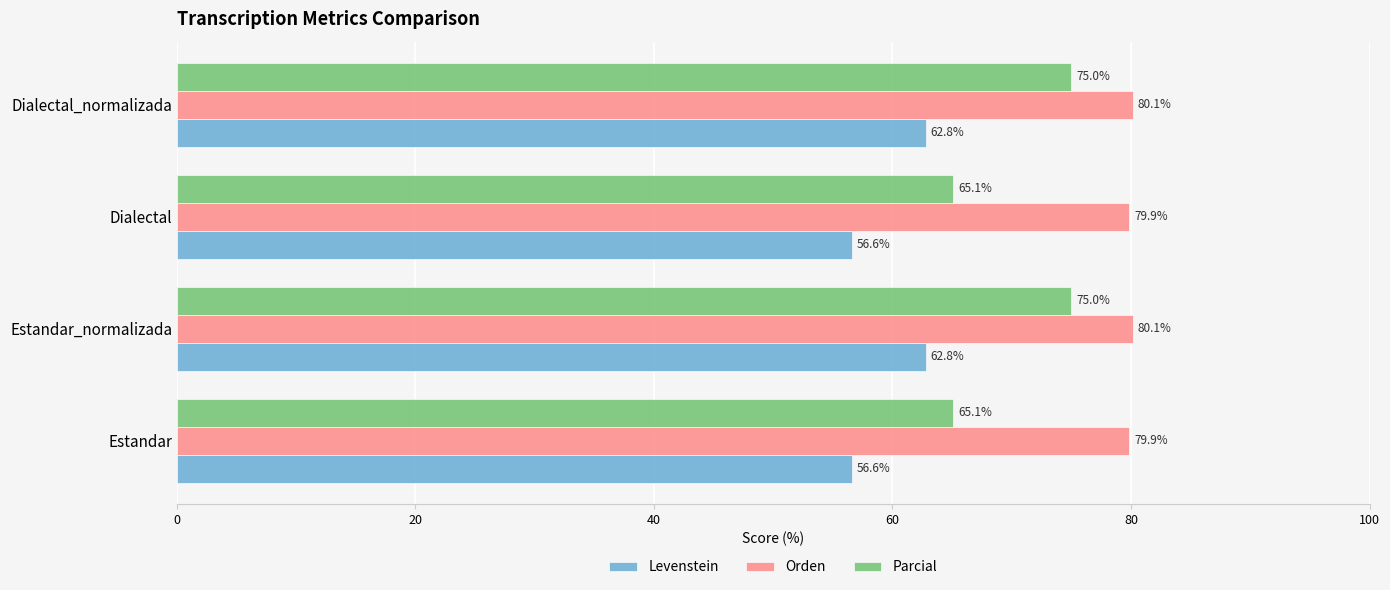

Read the Parcial value at Estandar.

65.1